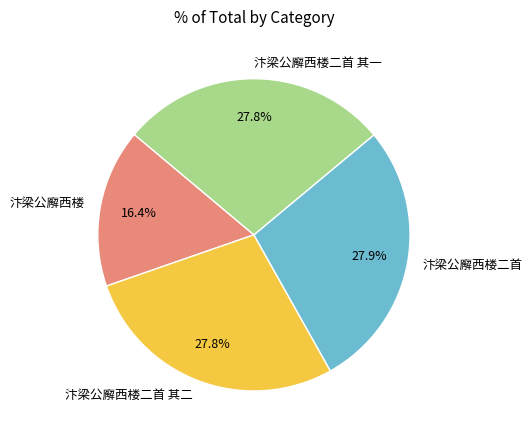

Do 汴梁公廨西楼 and 汴梁公廨西楼二首 其一 together represent more than half of the pie?

No